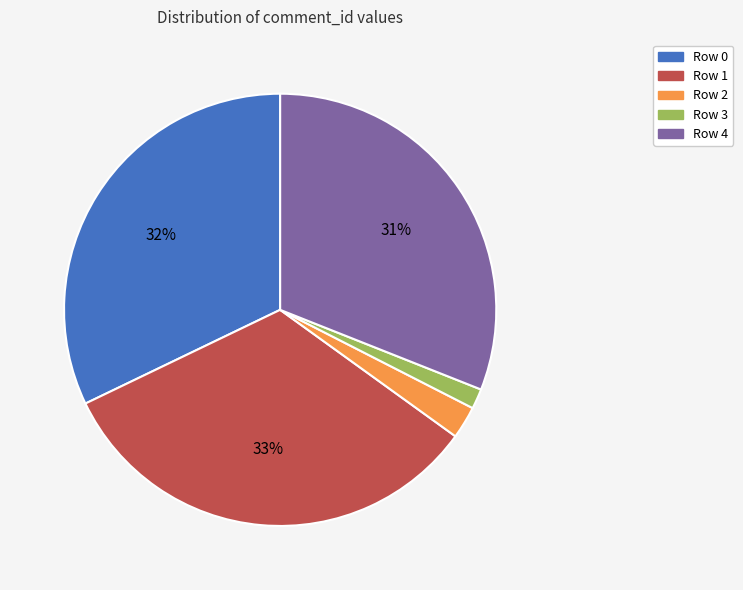

Do Row 2 and Row 0 together represent more than half of the pie?

No